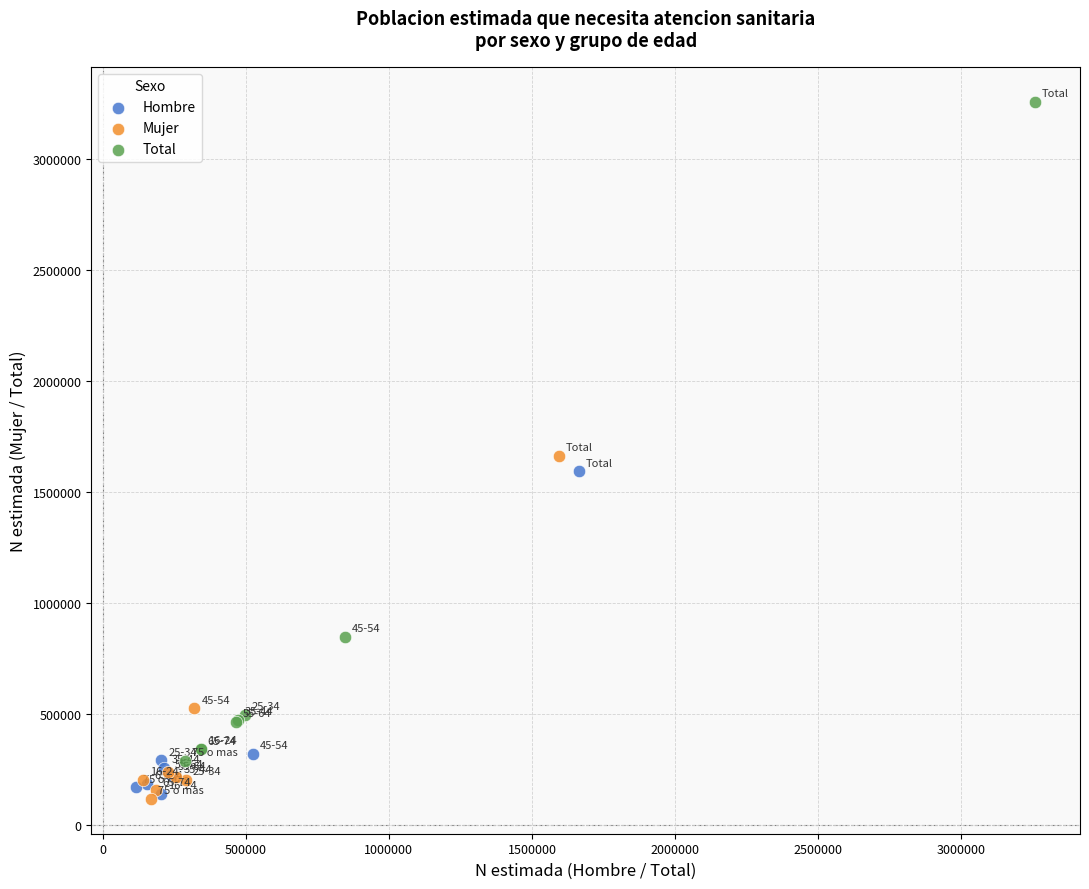

Which series has the widest spread of Y values?

Total